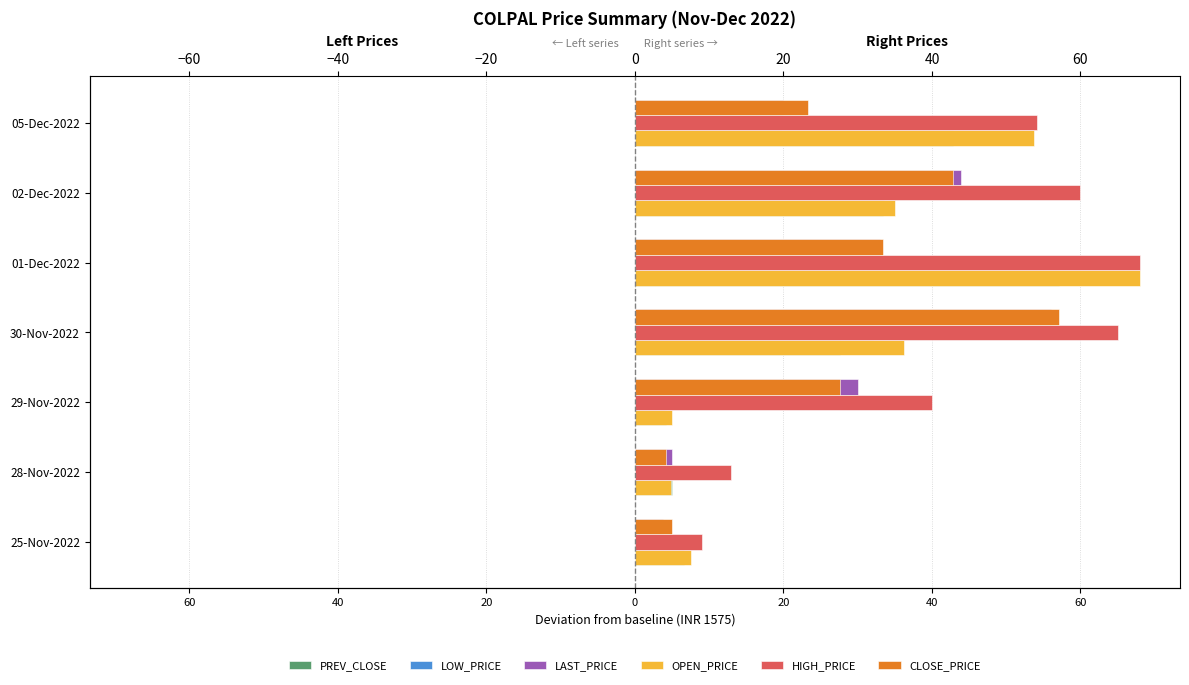

Are the bars grouped side by side (vs. stacked)?

Yes